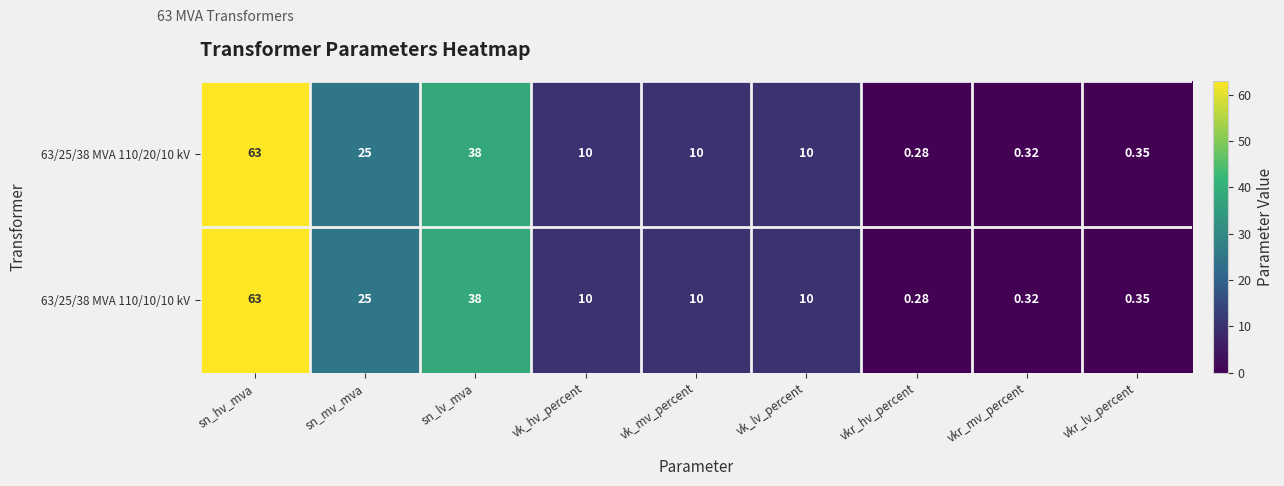

At which category does the chart reach its minimum across all series?

vkr_hv_percent